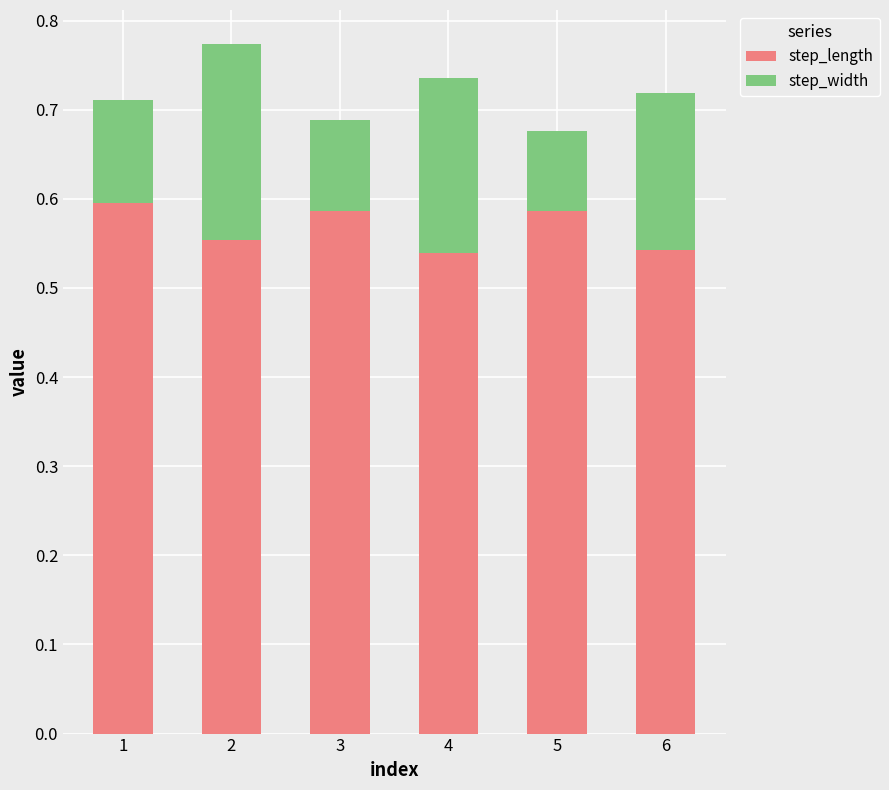

What is the sum of all step_length values?

3.4